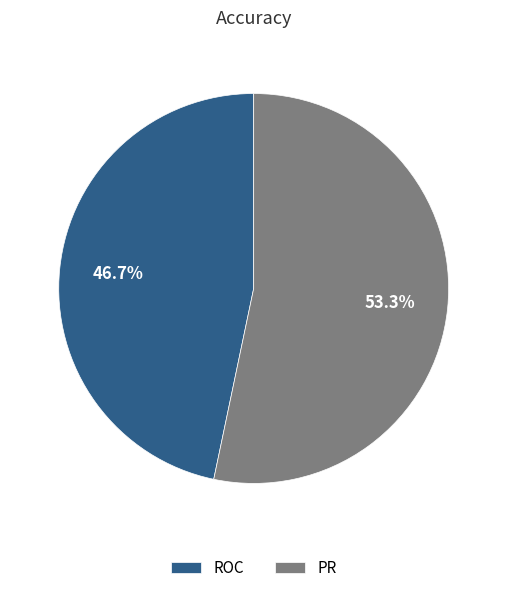

Which has a higher value, ROC or PR?

PR